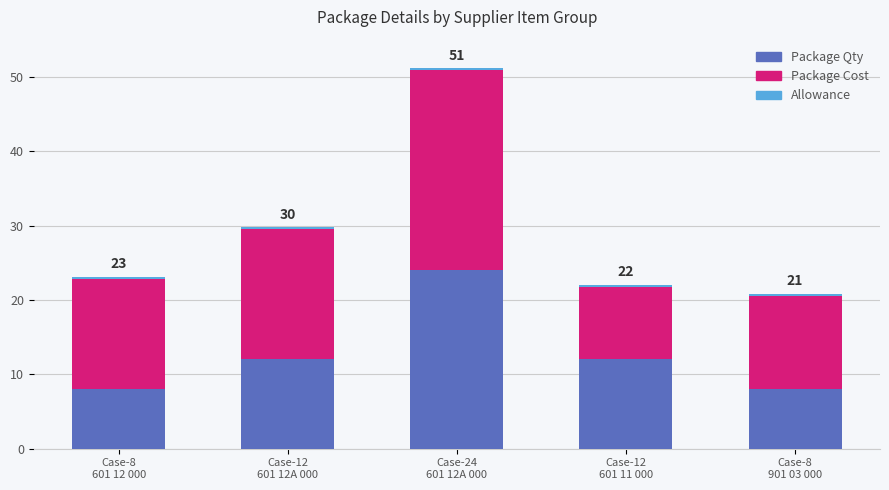

What is the highest value of the Package Qty series?

24.0